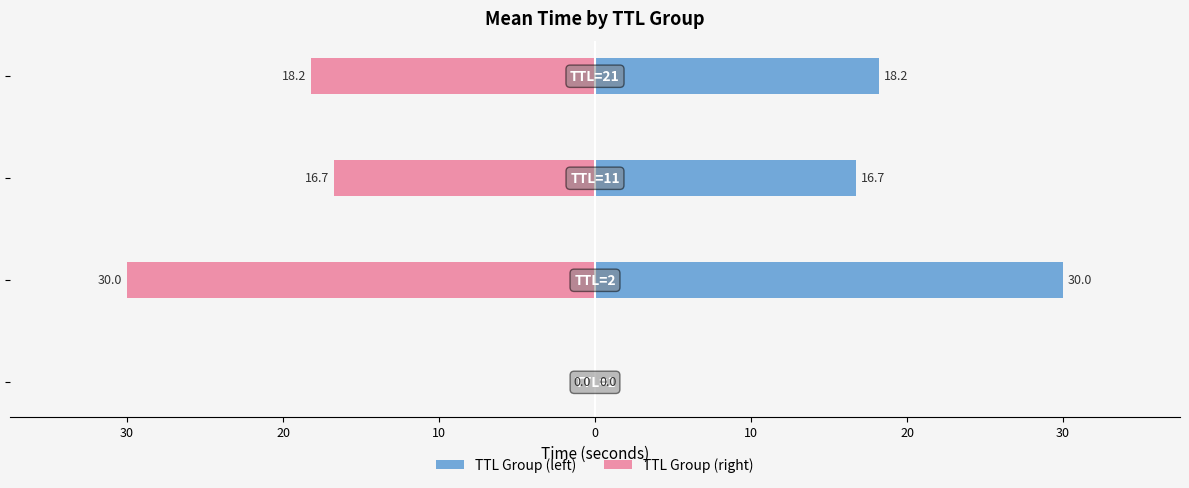

What is the value of the TTL Group (right) bar at the 3rd from the left?

-16.7